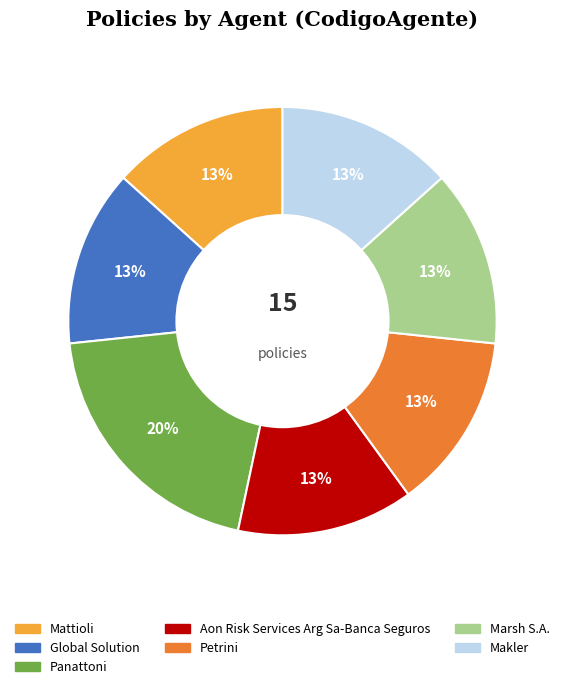

How many segments does this pie chart have?

7